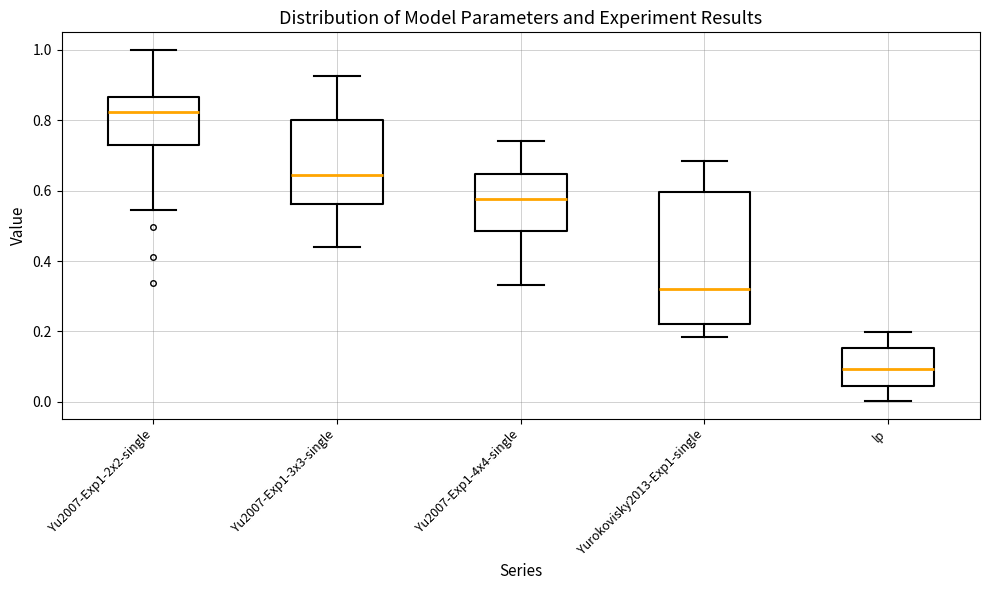

Which box's median line is the lowest?

lp